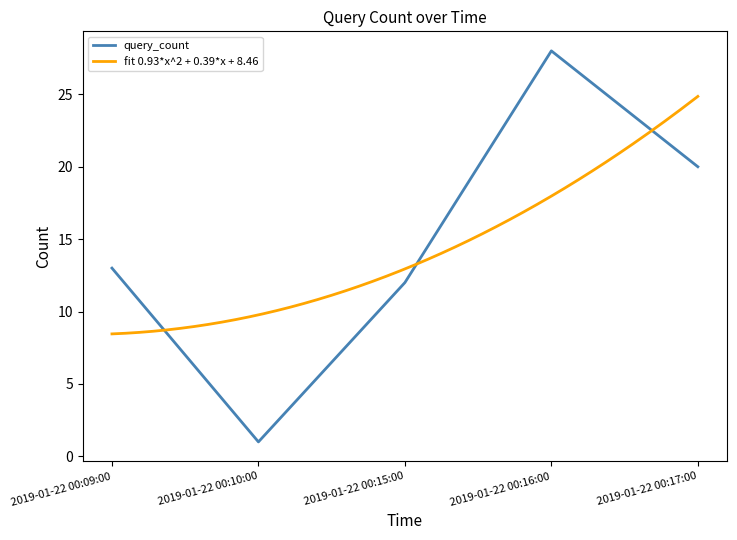

What is the average value?

15